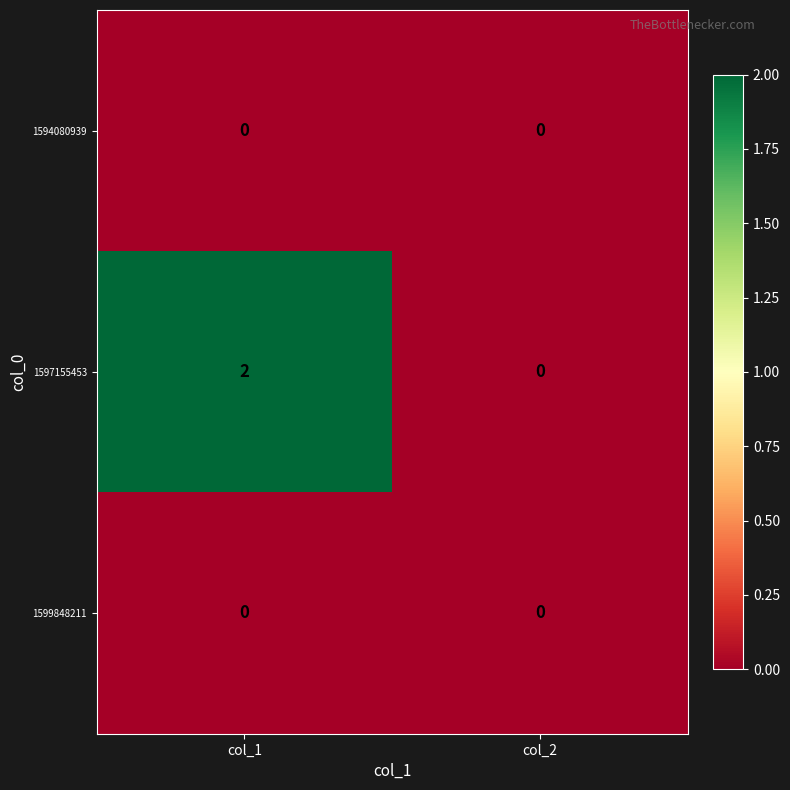

Which series changed the most between col_1 and col_2?

1597155453